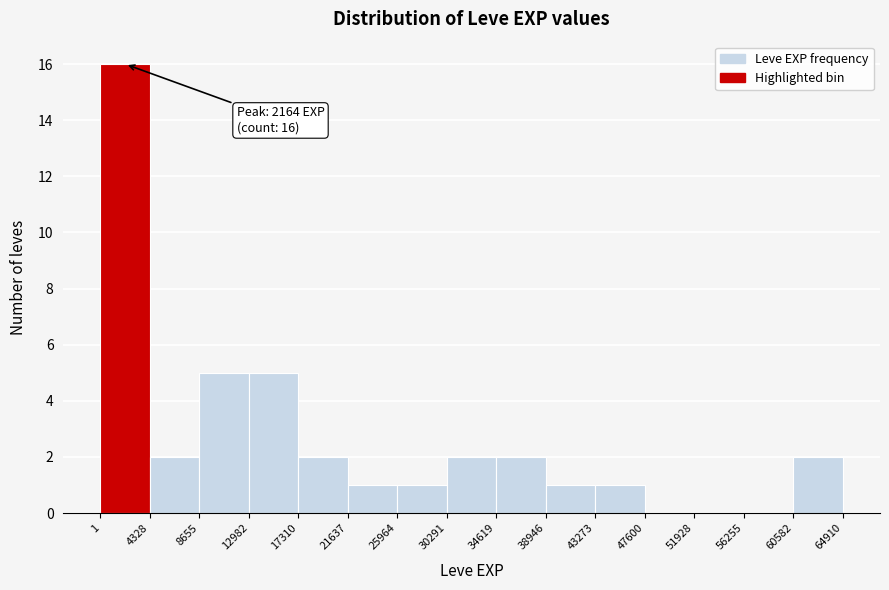

Which range on the x-axis has the tallest bar?

1 to 4328